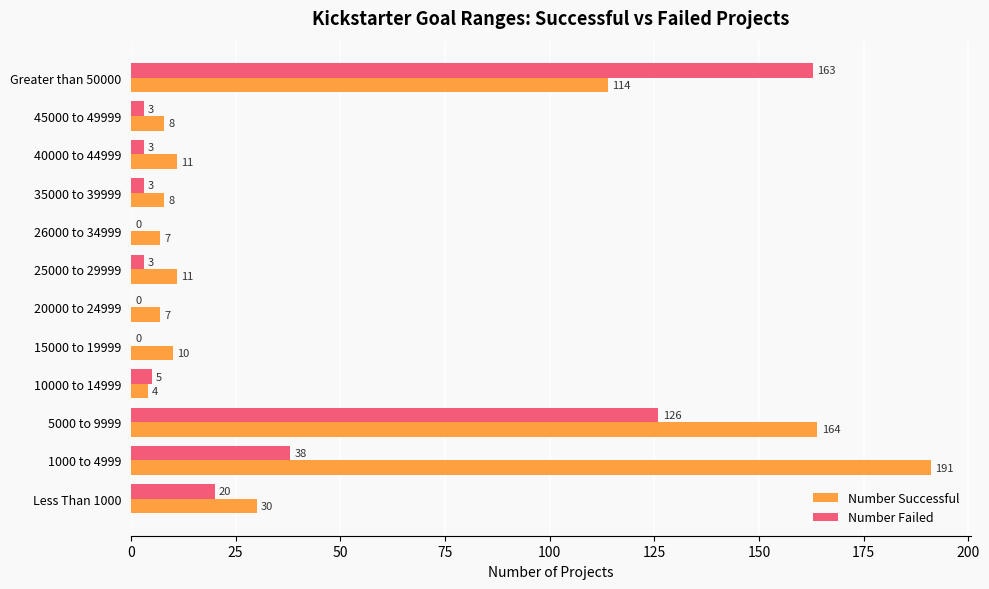

Which series has the largest total across all categories?

Number Successful